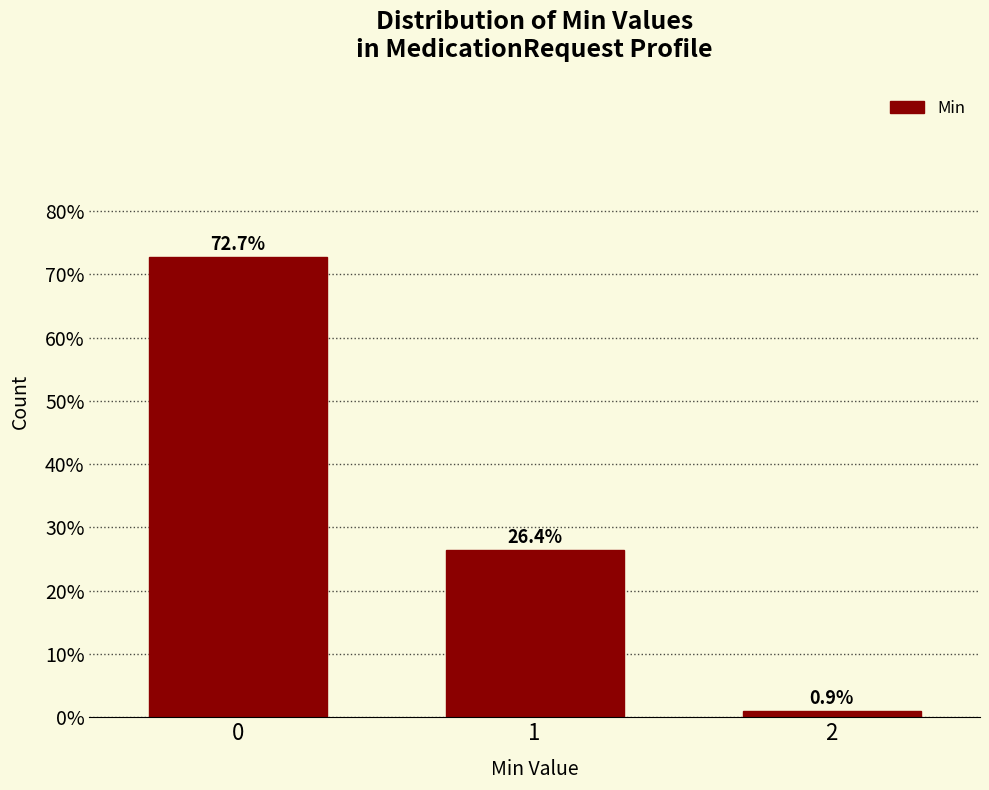

Reading left to right, list all the values displayed in this chart.

72.7	26.4	0.9